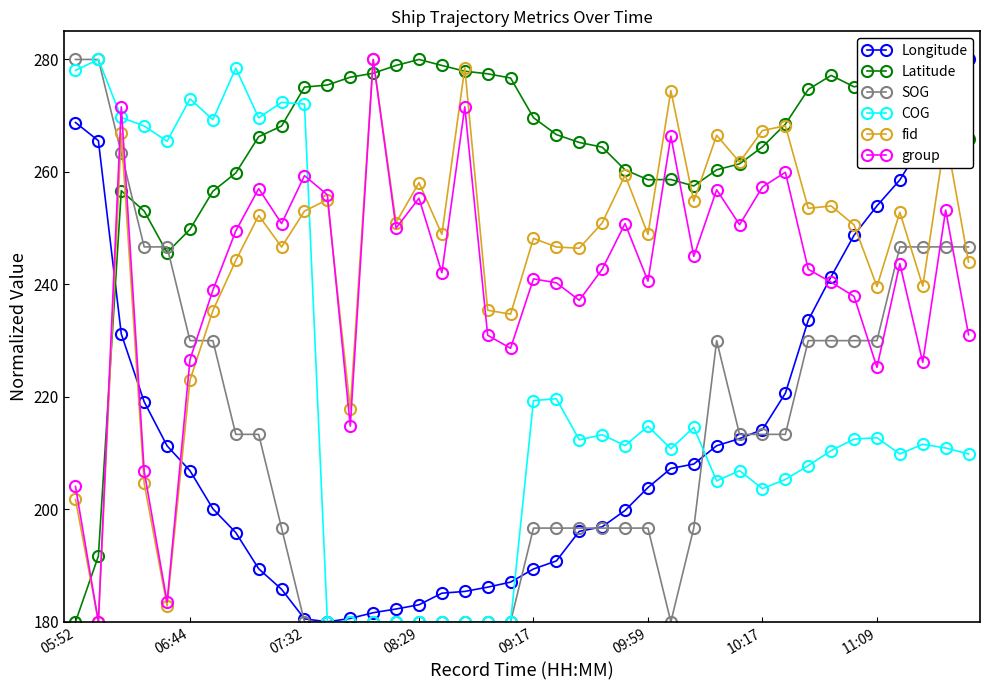

How many distinct data groups are displayed?

6